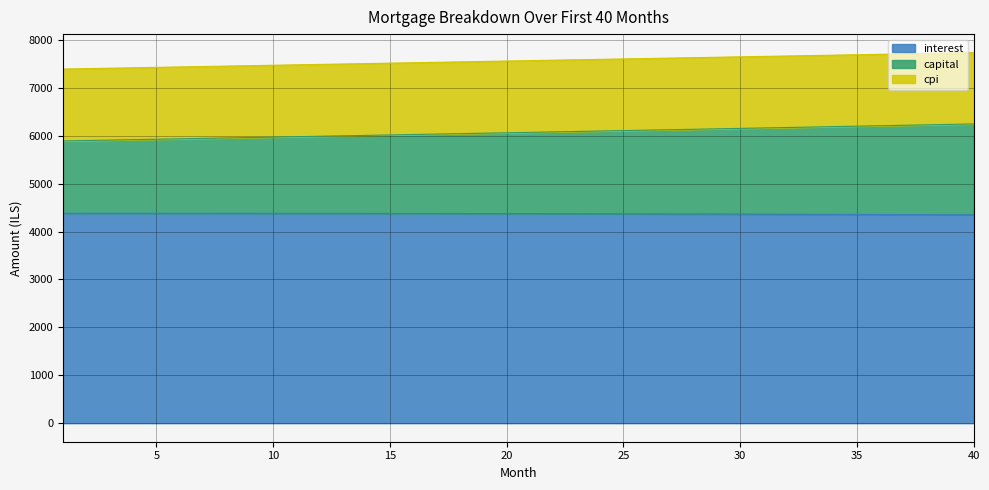

What is the lowest value of the interest series?

4348.4